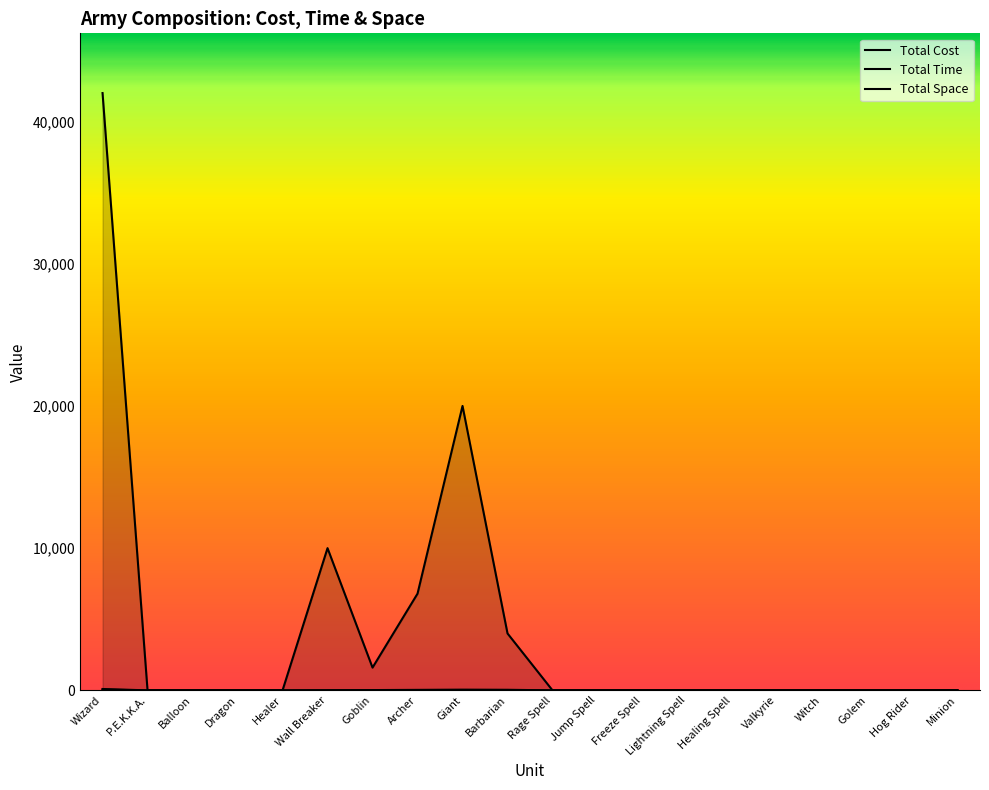

What is the sum of all Total Cost values?

84400.0